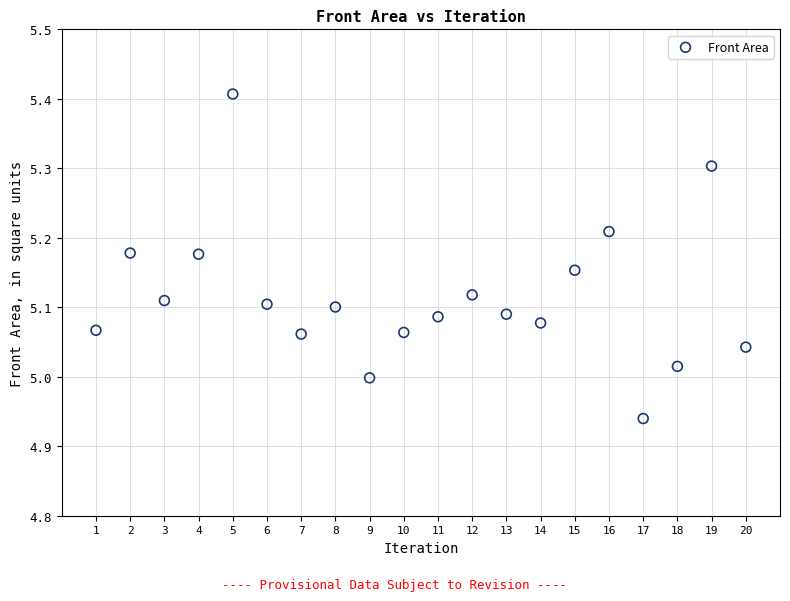

What is the range of X values (max minus min)?

19.0